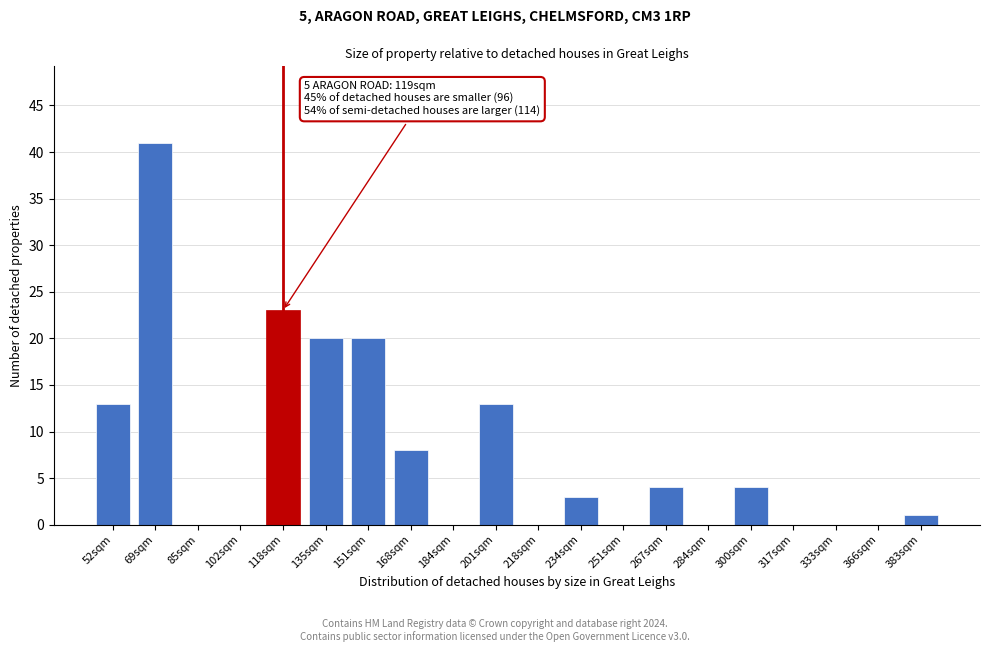

Reading left to right, extract all data points from this chart.

52sqm=13	69sqm=41	85sqm=0	102sqm=0	118sqm=23	135sqm=20	151sqm=20	168sqm=8	184sqm=0	201sqm=13	218sqm=0	234sqm=3	251sqm=0	267sqm=4	284sqm=0	300sqm=4	317sqm=0	333sqm=0	366sqm=0	383sqm=1